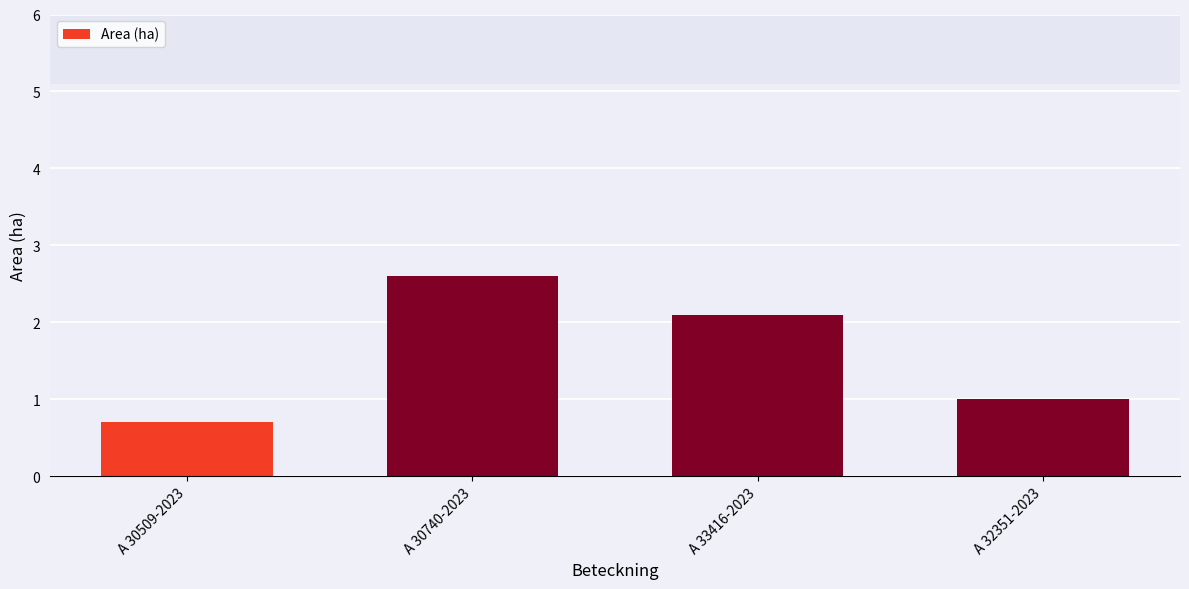

Which has a higher value, A 30509-2023 or A 30740-2023?

A 30740-2023